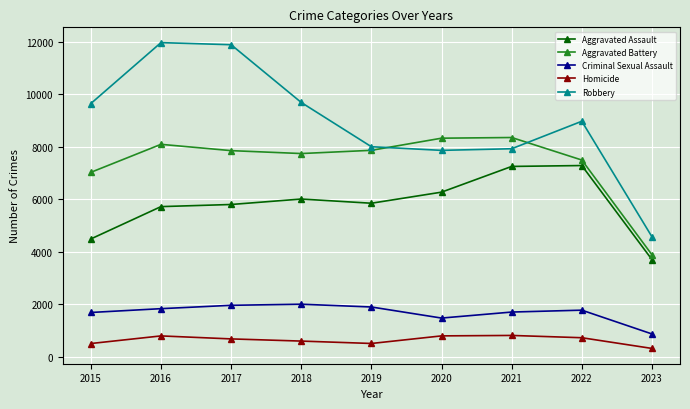

What is the minimum value for Aggravated Battery?

3878